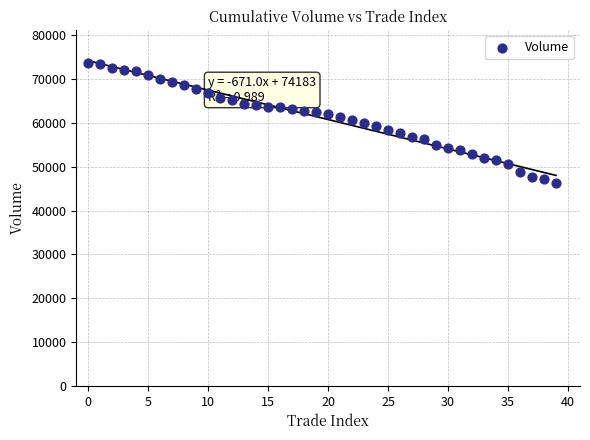

What is the range of Y values (max minus min)?

27450